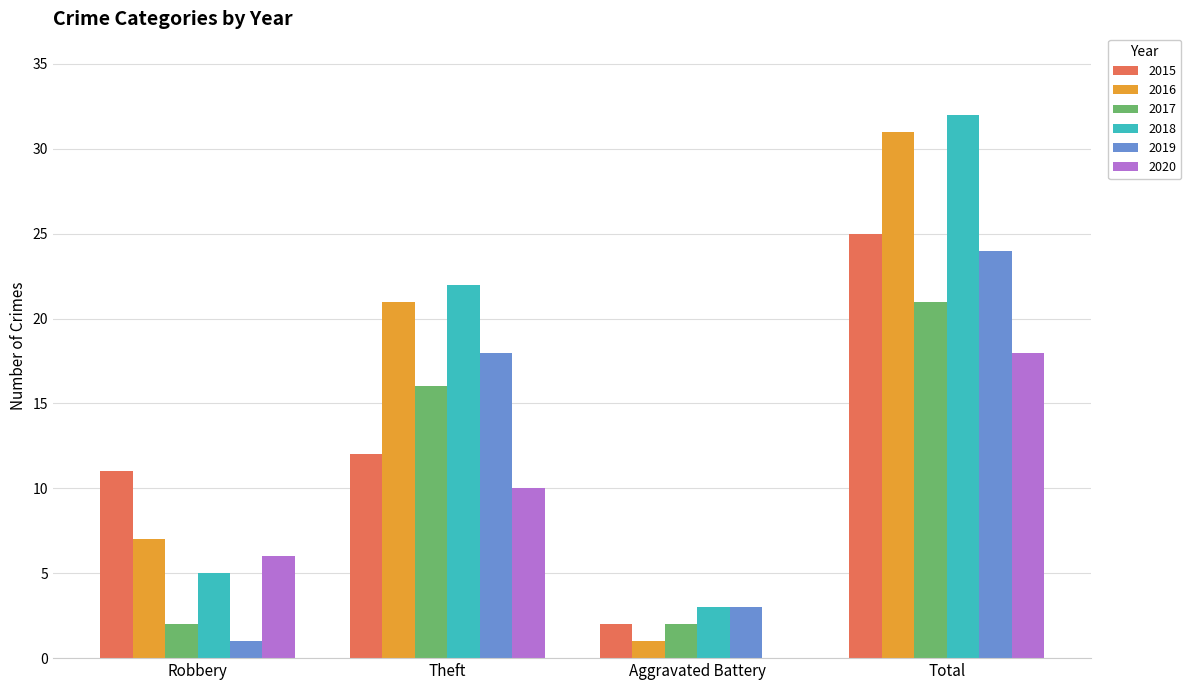

At which label is 2020 closest to 9?

Theft